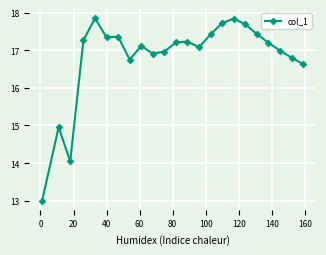

Is this an area chart (filled region under the line)?

No